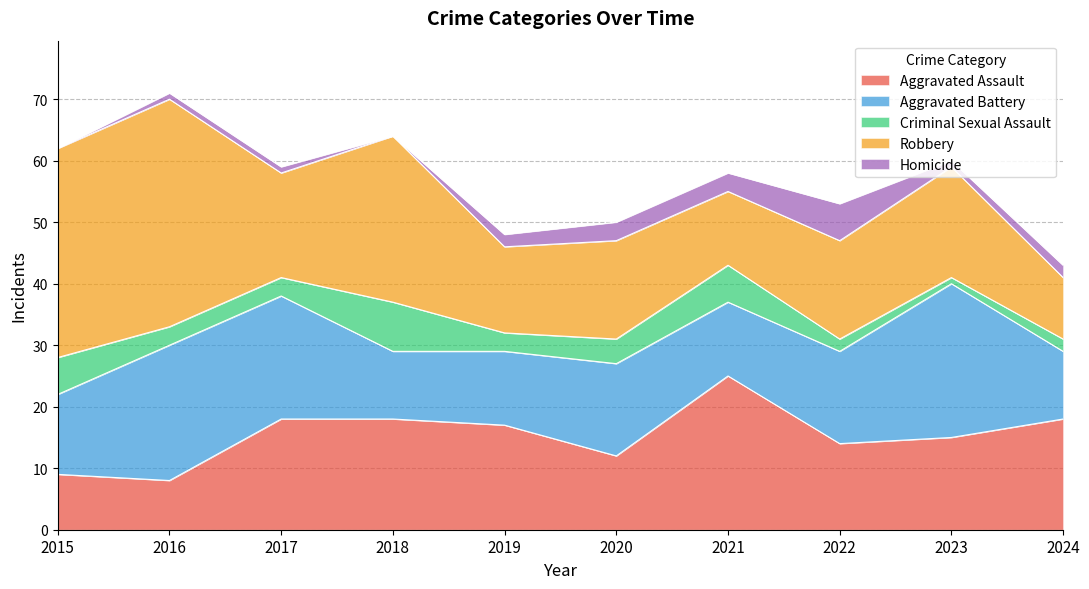

At which category does the chart reach its minimum across all series?

2015